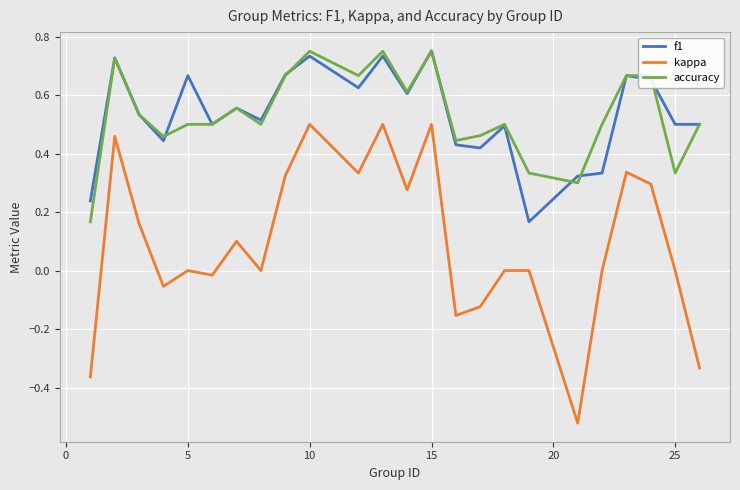

True or false: accuracy and kappa cross at least once.

False